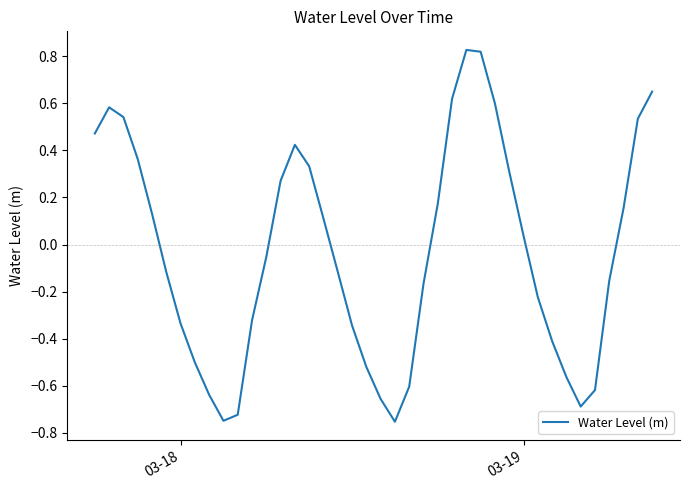

What is the difference between the maximum and minimum values?

1.6